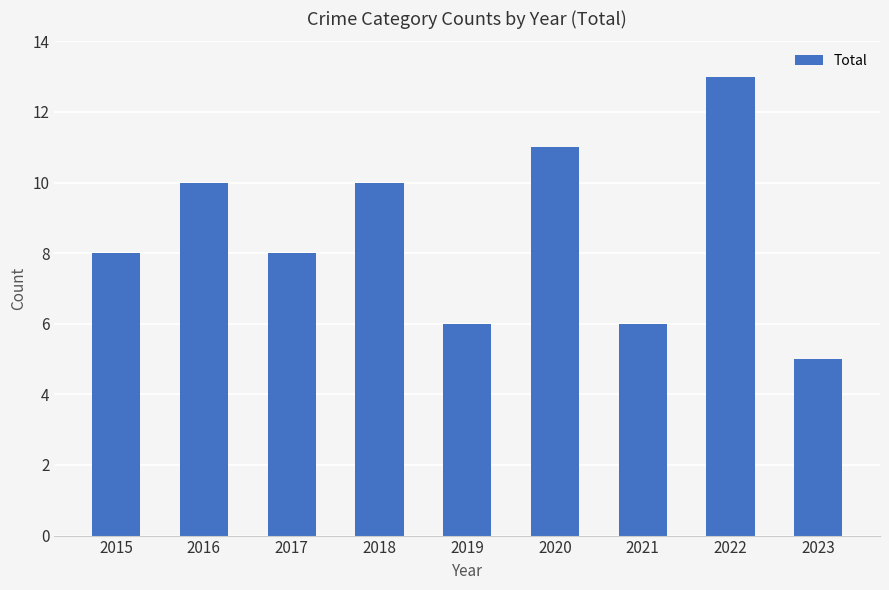

What is the ratio of the value at 2017 to the value at 2019?

1.3